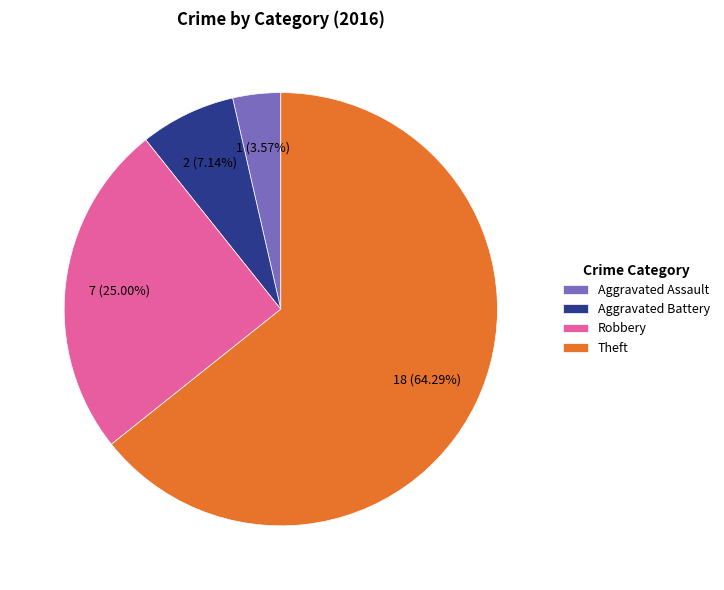

What is the largest slice in the pie chart?

Theft